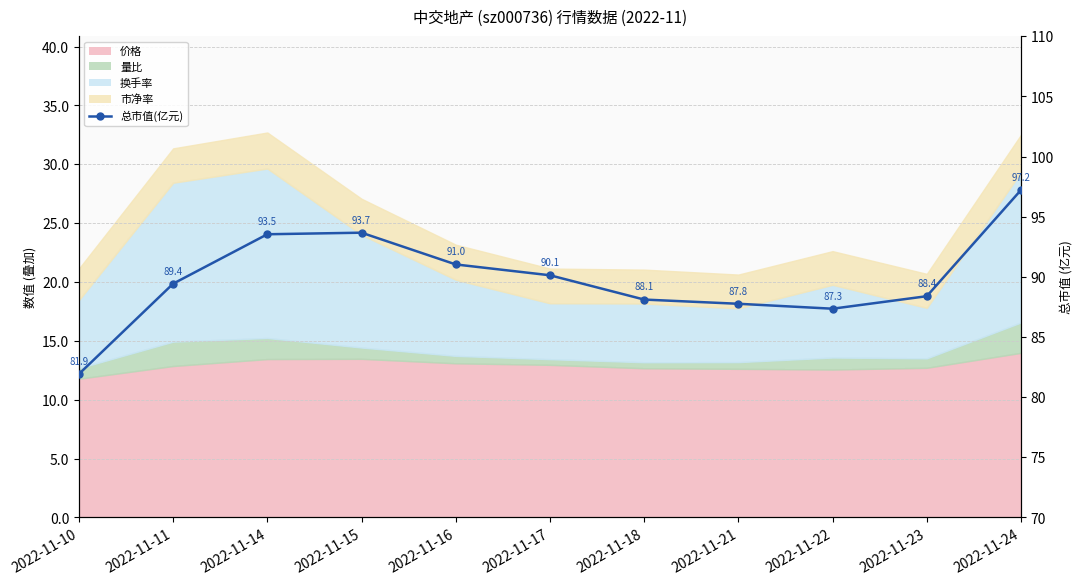

Is it true that the value at 2022-11-21 is 26.1?

False